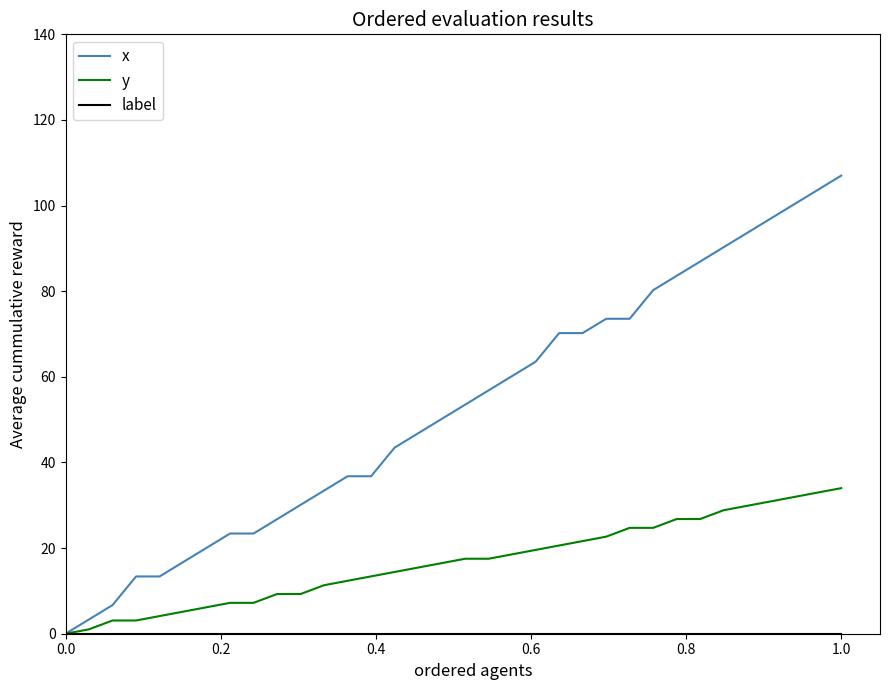

What is the maximum value for x?

107.0